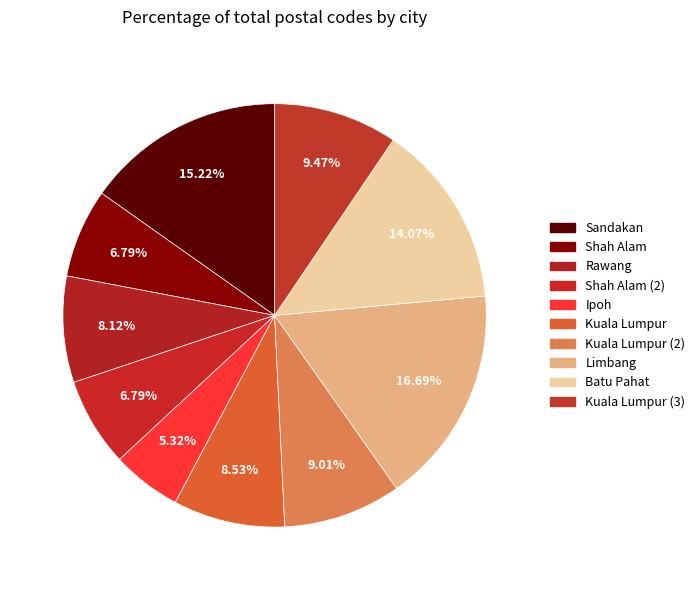

How many slices are in this pie chart?

10